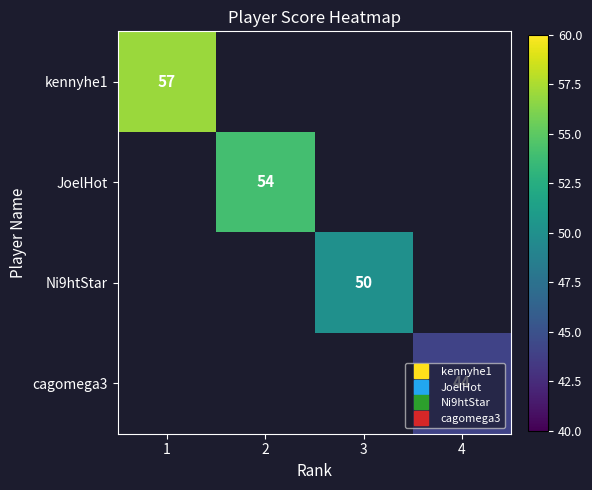

List the series in order of their overall mean, highest first.

kennyhe1, JoelHot, Ni9htStar, cagomega3